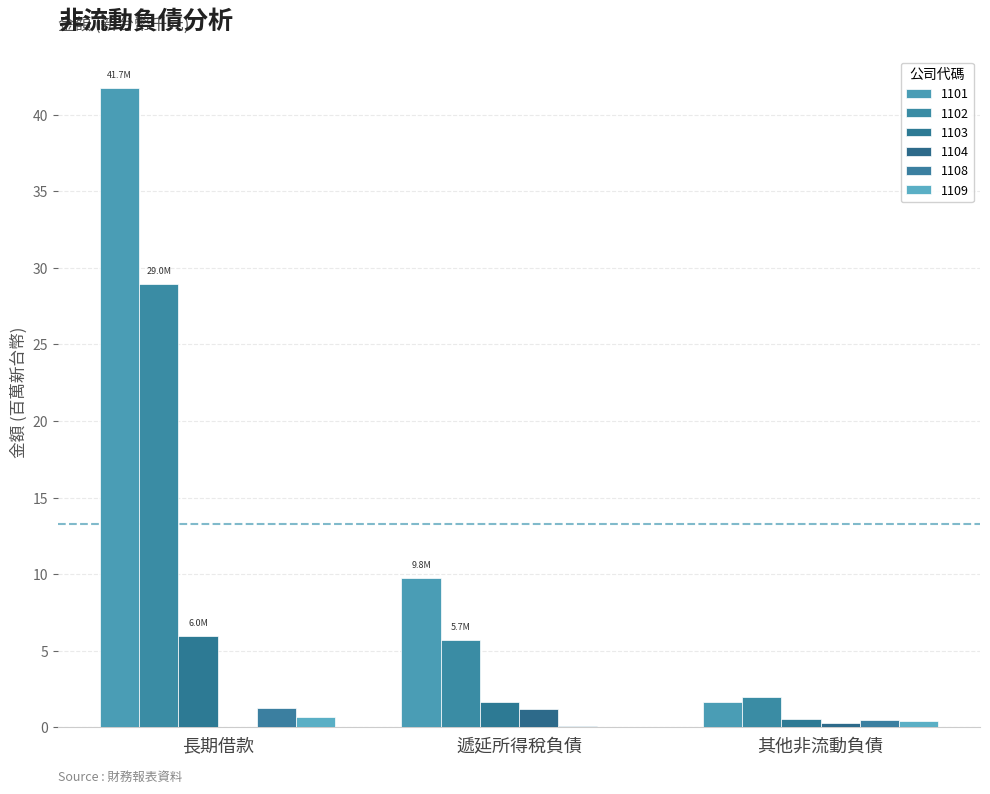

Are the bars horizontal?

No